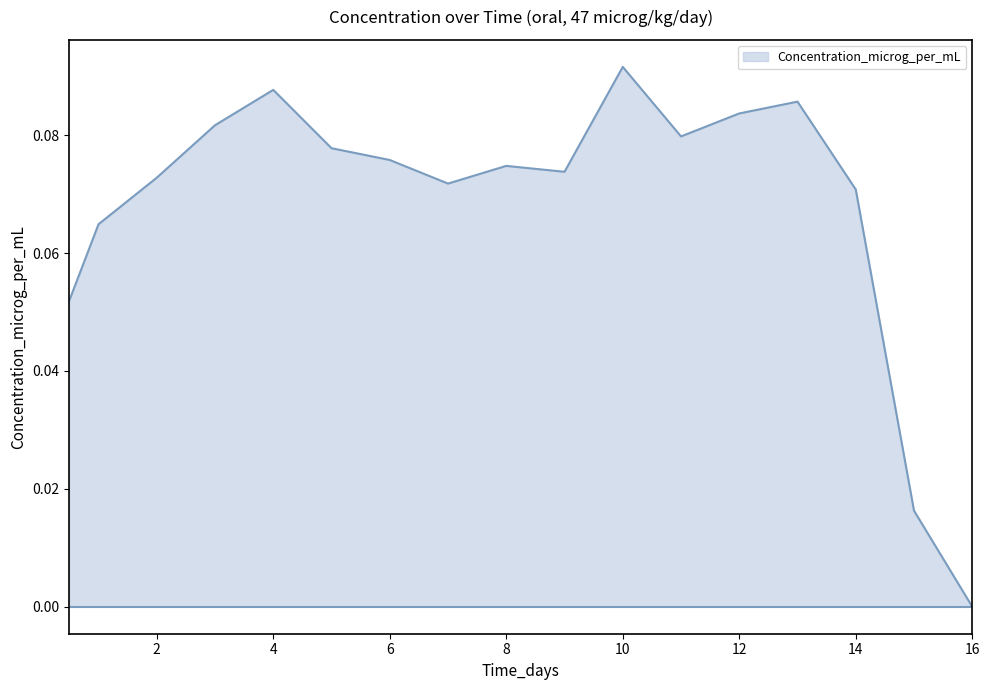

Which label corresponds to the smallest value in the chart?

16